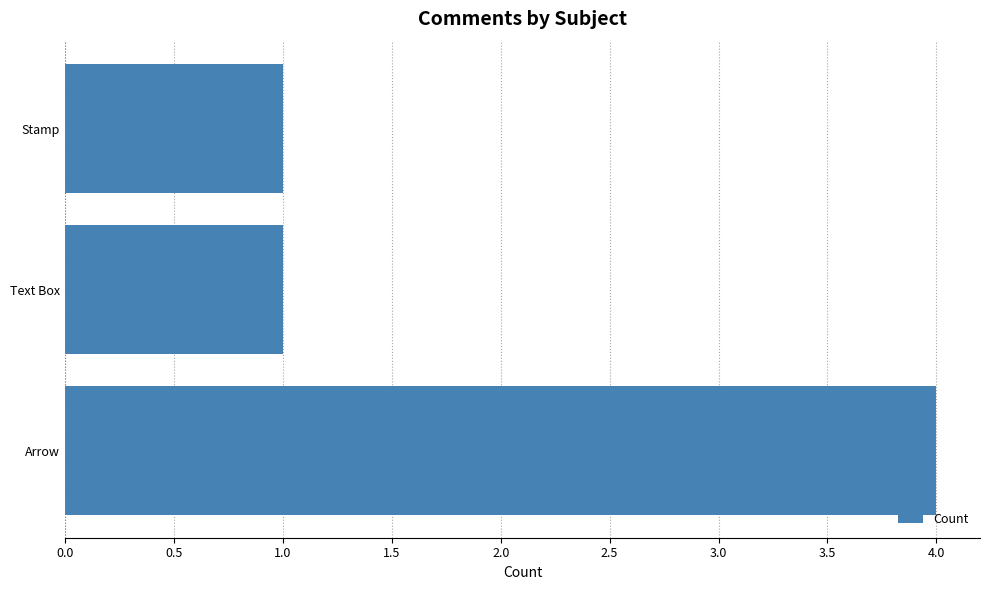

The value at Stamp is 1. True or false?

True